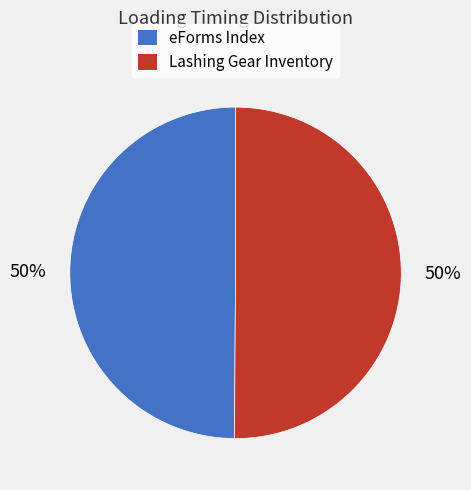

Count the number of slices in the pie.

2